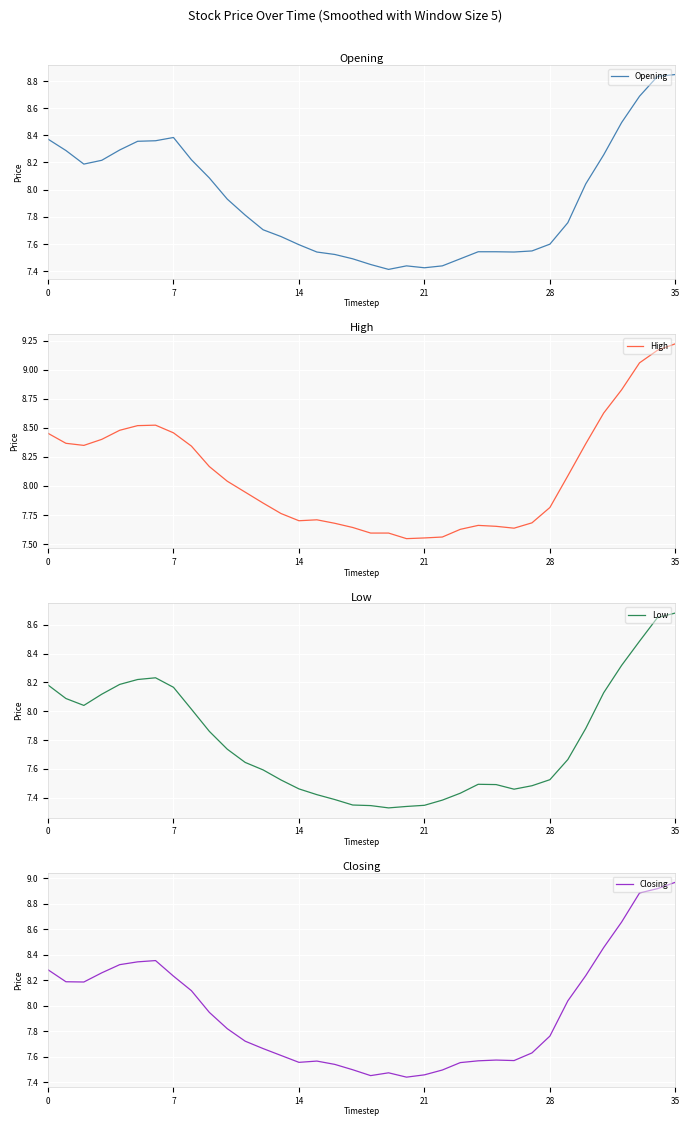

The value of Low at 31 is 3.0. True or false?

False